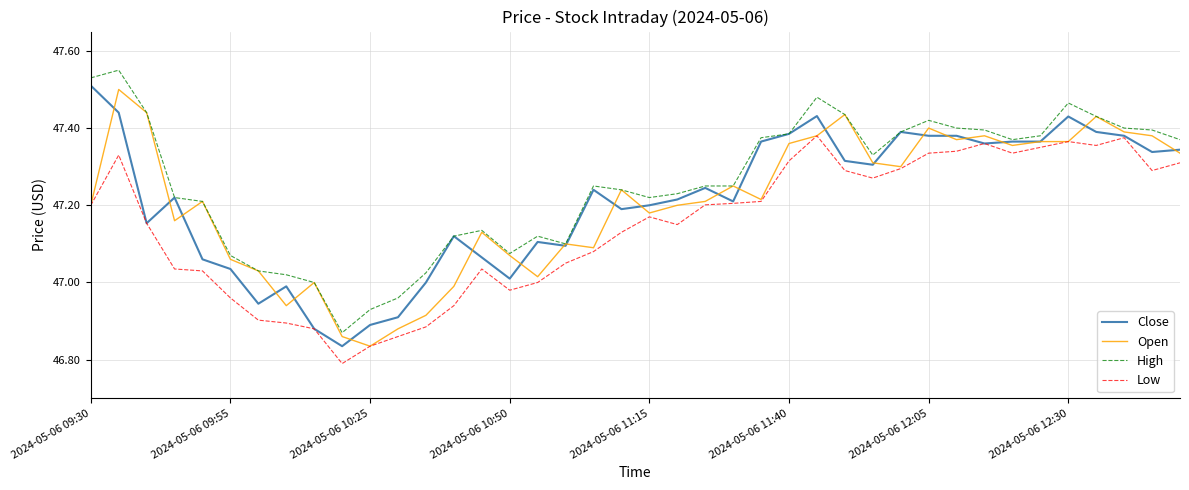

True or false: High has more than 0 points higher than both neighbors.

True